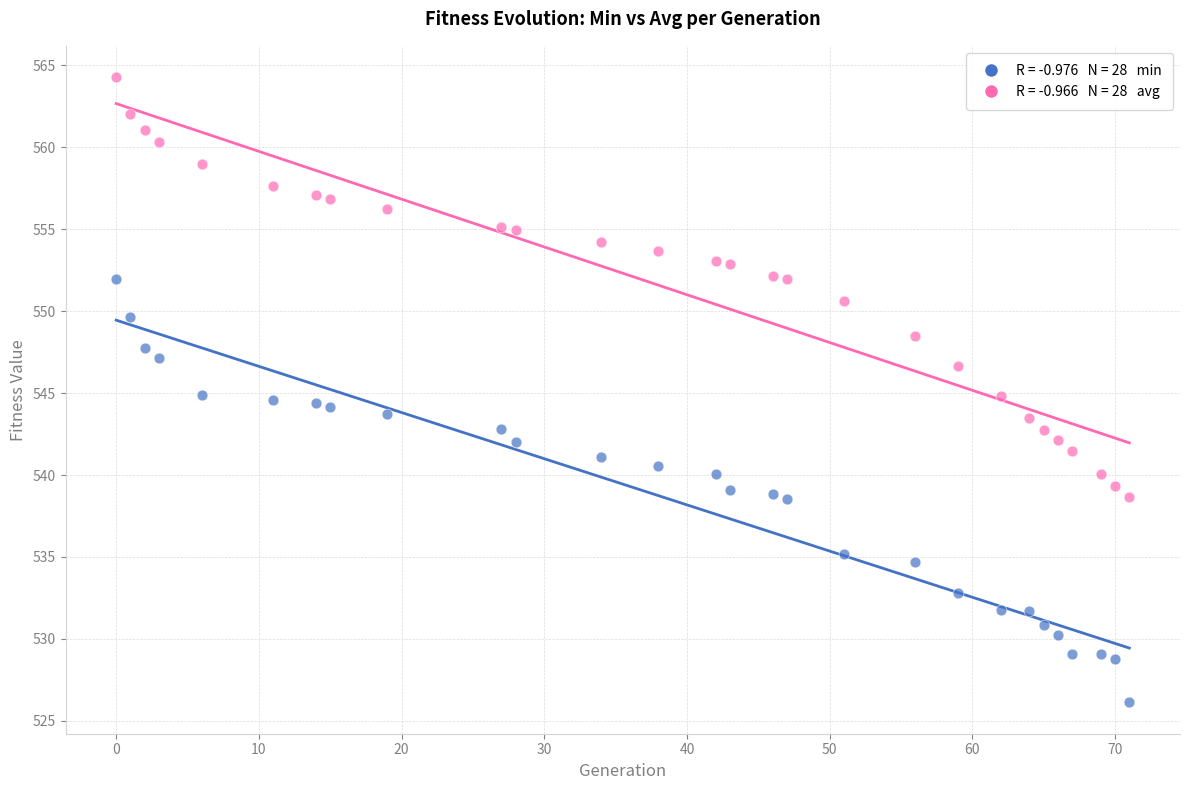

Across all data points, what is the range of X values (max minus min)?

71.0